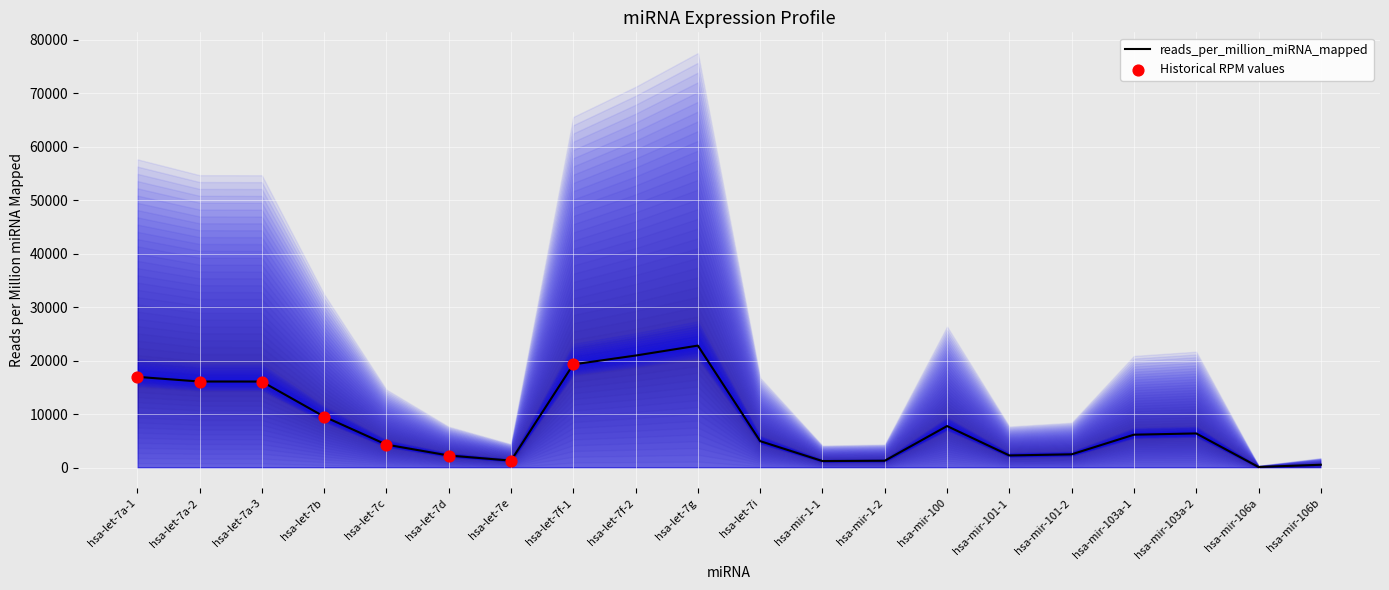

What is the ratio of the value at hsa-let-7c to the value at hsa-let-7f-2?

0.2